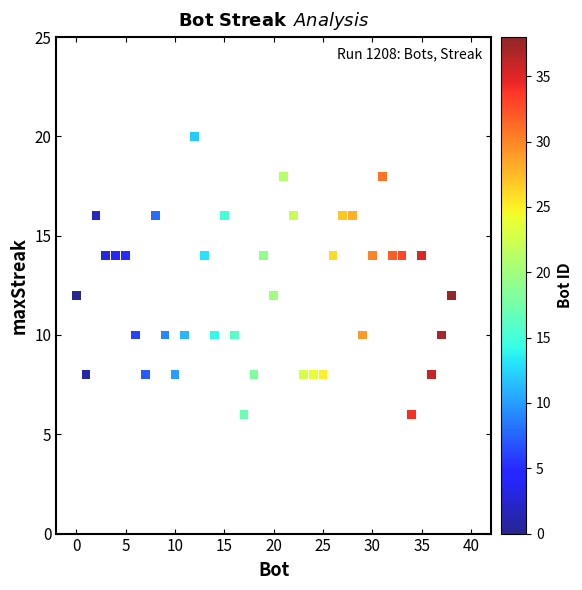

What is the range of X values (max minus min)?

38